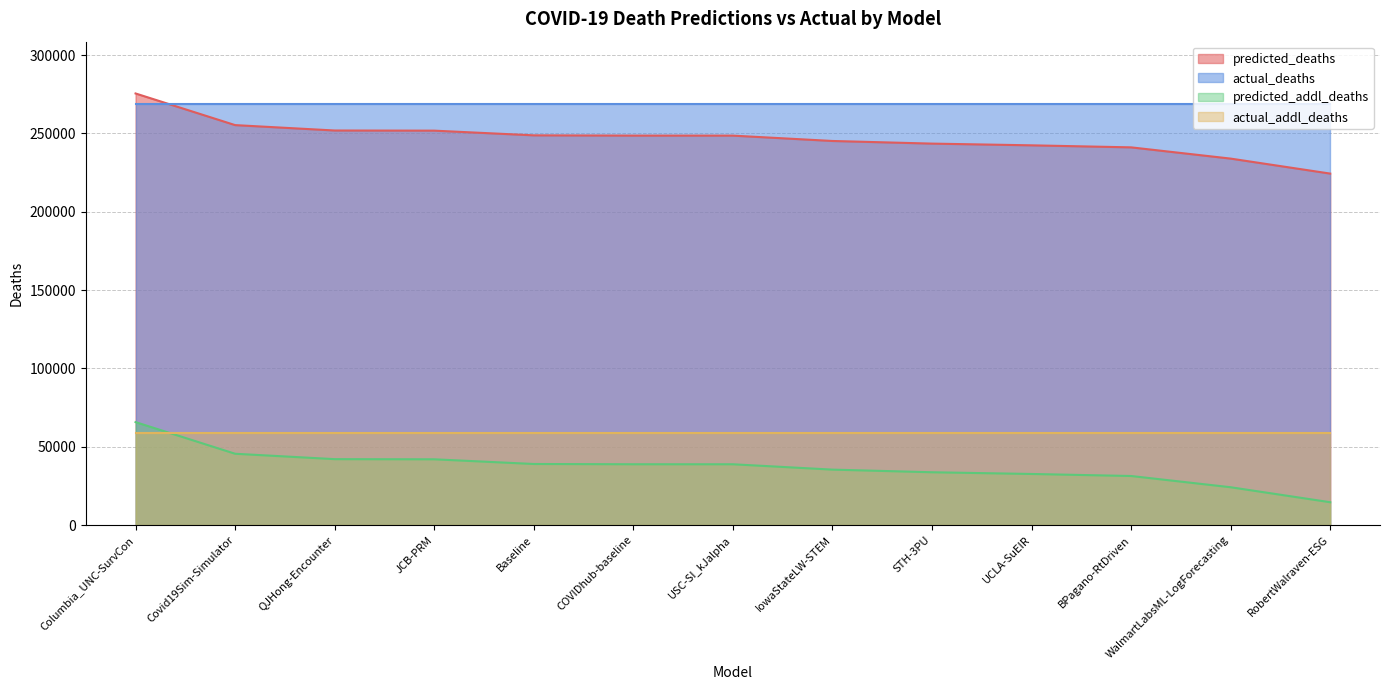

What is the label of the 1st point from the left?

Columbia_UNC-SurvCon